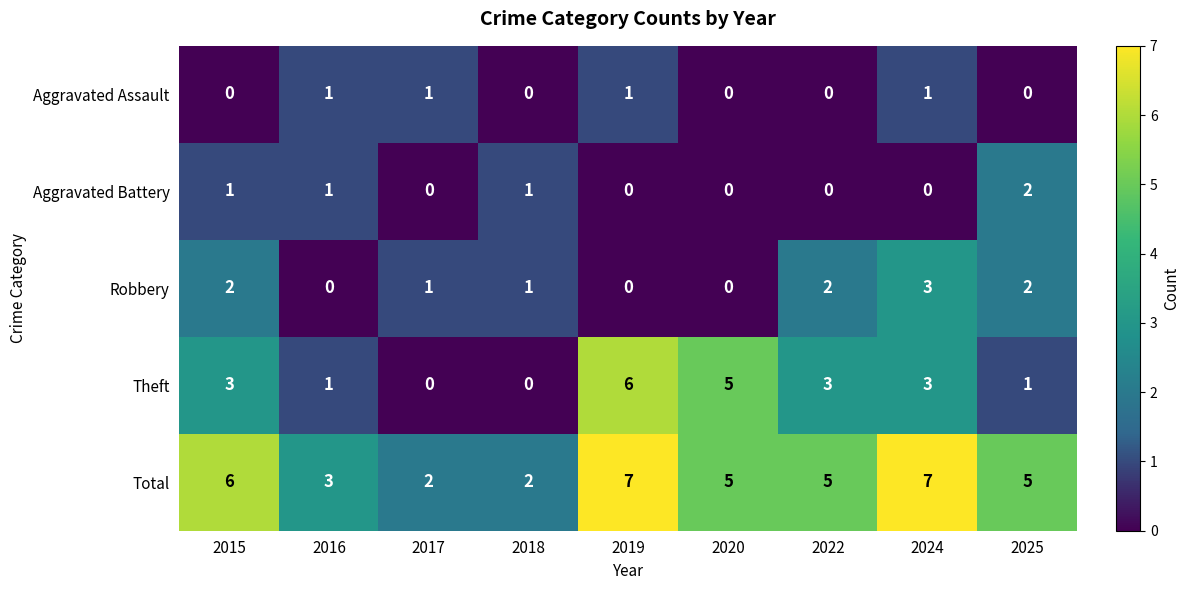

What is the difference between the maximum and second lowest values in the Total series?

5